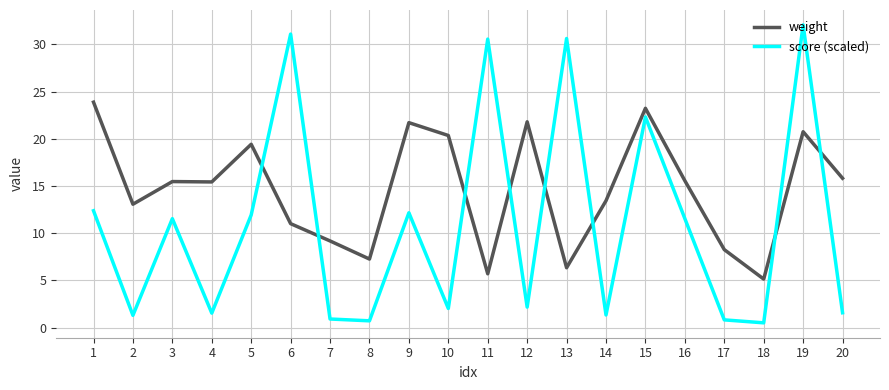

True or false: weight and score (scaled) intersect in this chart.

True